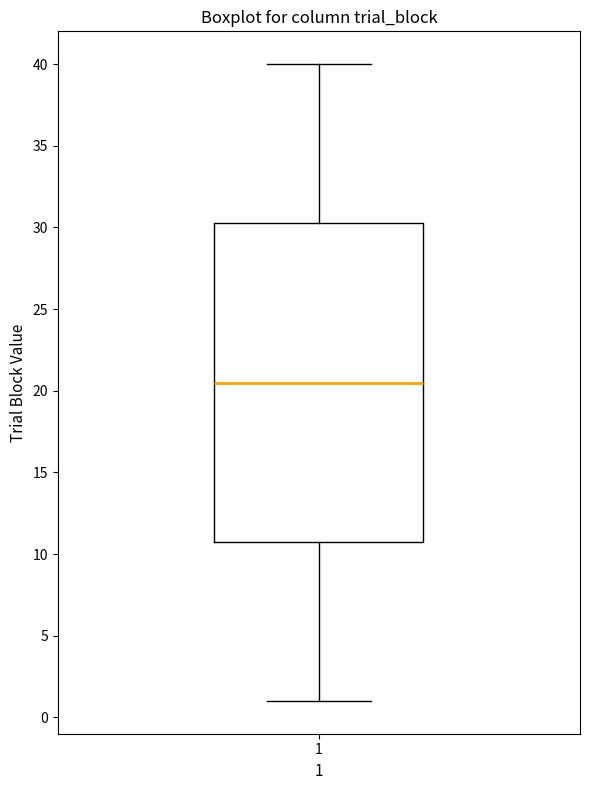

Transcribe this box plot: give where the median line is, the range the box spans, and where the two whiskers end, as read against the y-axis. The values are not printed on the chart, so give them approximately, as read against the axis.

median 20.5, box 11.0 to 30.5, whiskers 1.0 to 40.0